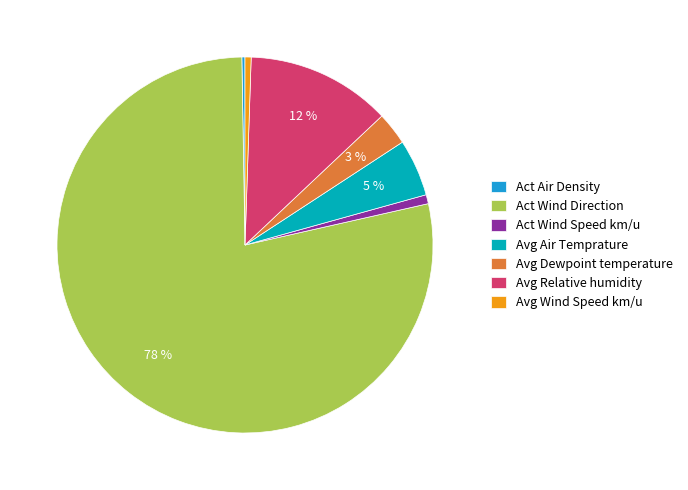

What percentage is the Act Wind Direction slice, to the nearest percent?

78%